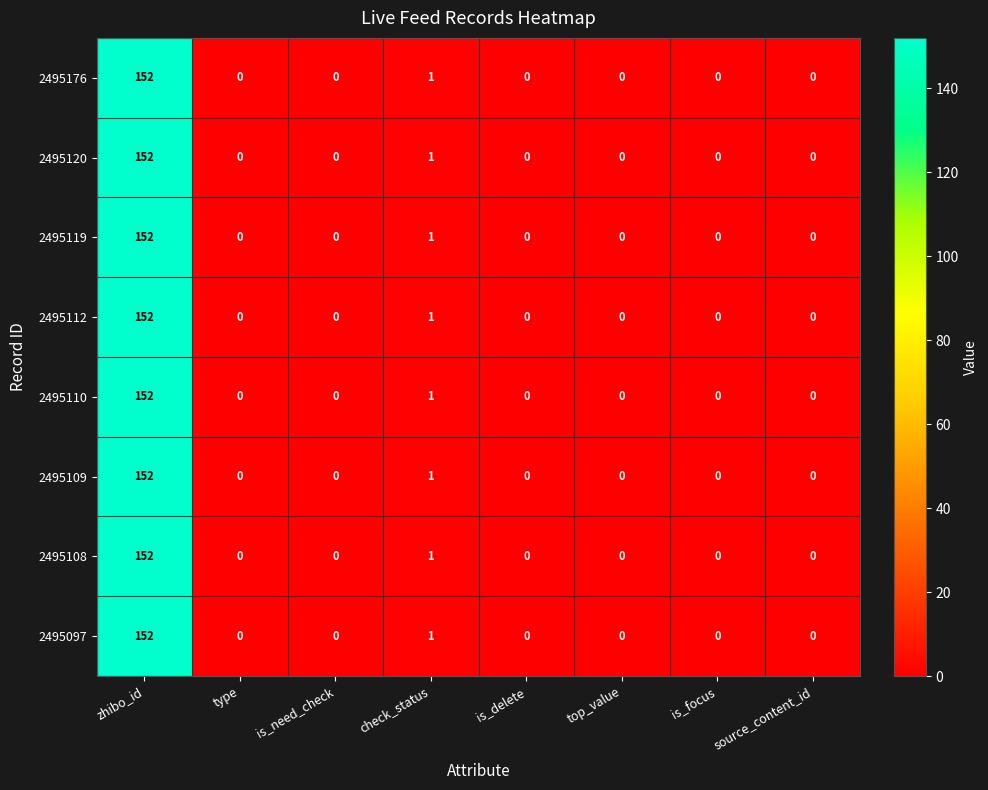

True or false: 2495108 has a value of 0 at is_focus.

True